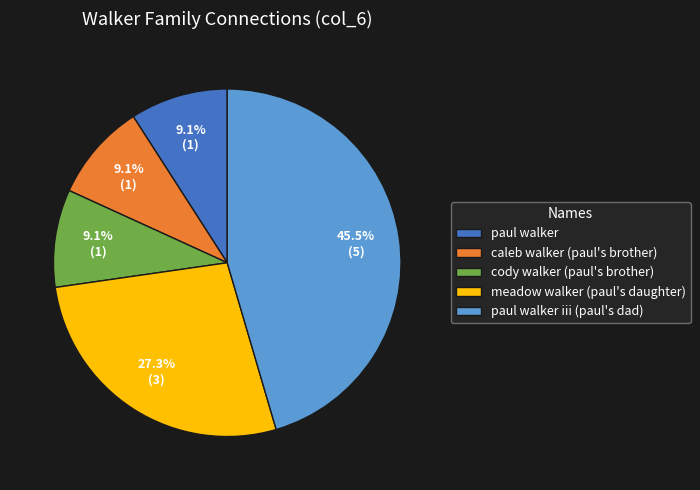

What is the total percentage of meadow walker (paul's daughter) and cody walker (paul's brother)?

36.4%